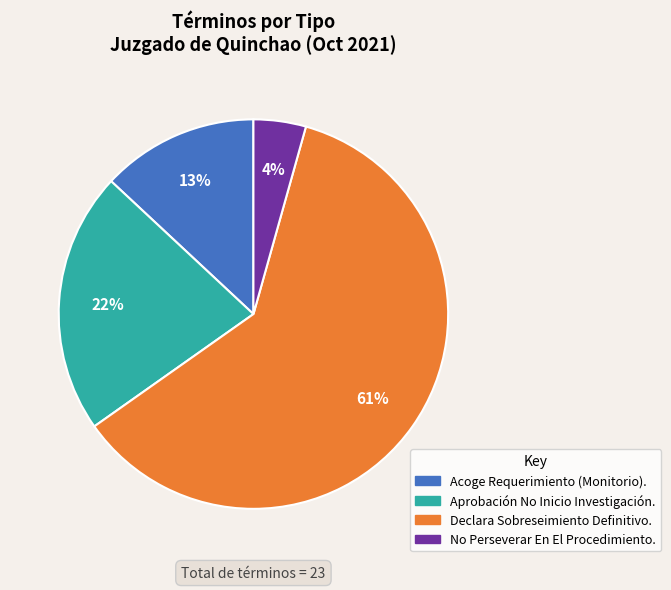

To the nearest percent, what is the difference between the largest and smallest slice percentages?

57%